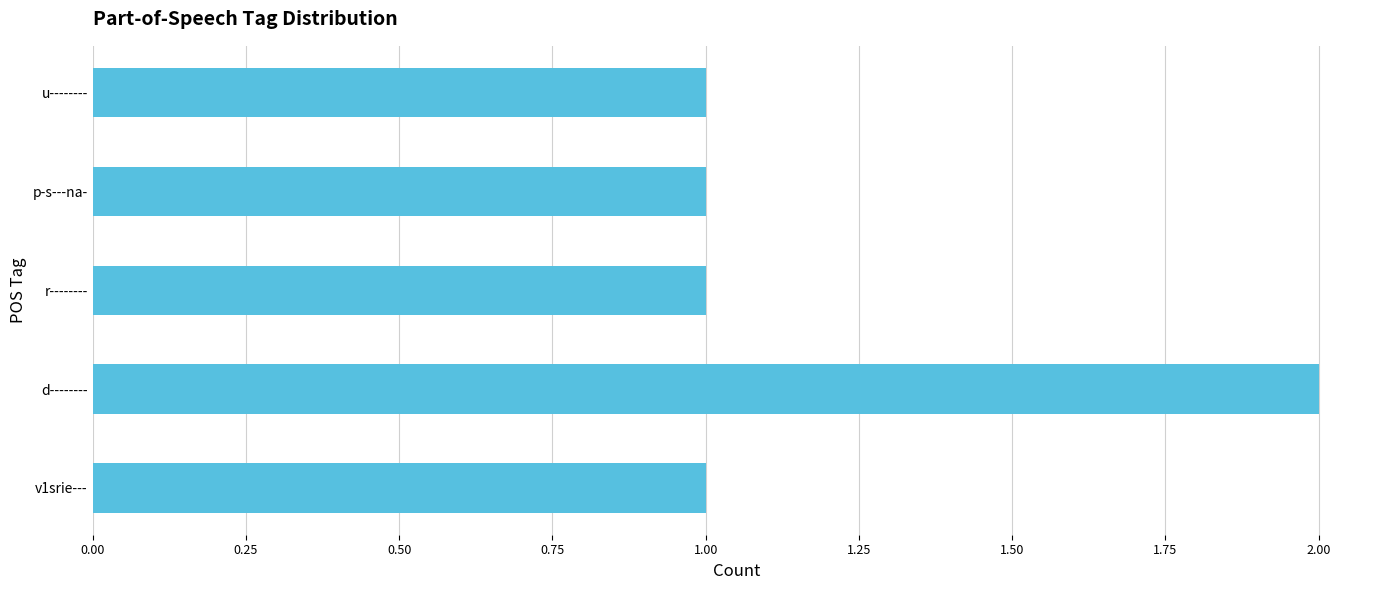

What is the greatest value displayed?

2